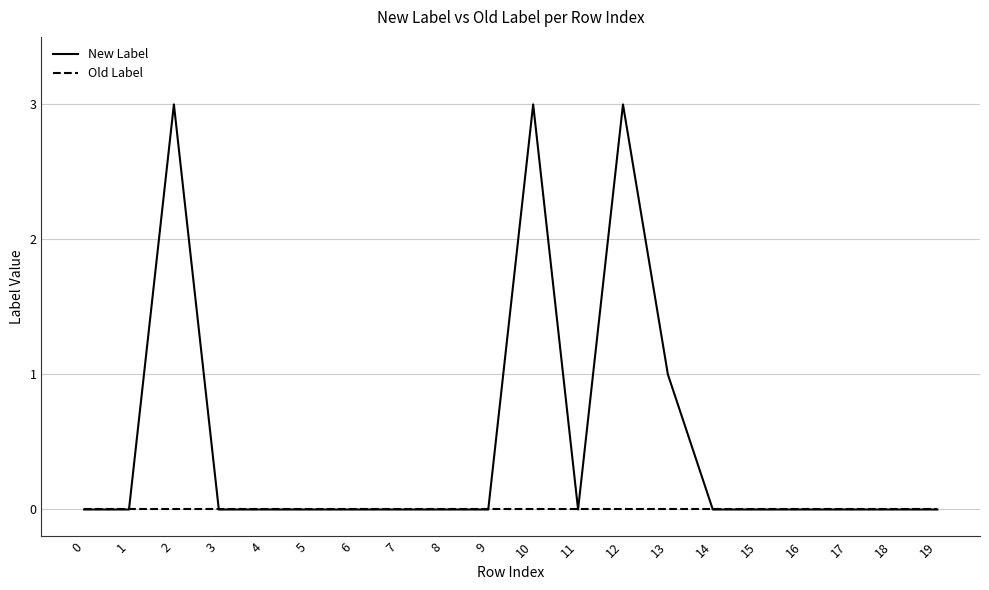

How many distinct data groups are displayed?

2